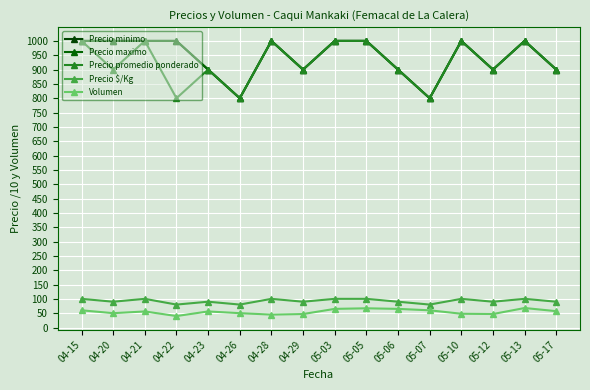

Does the chart have visible grid lines?

Yes